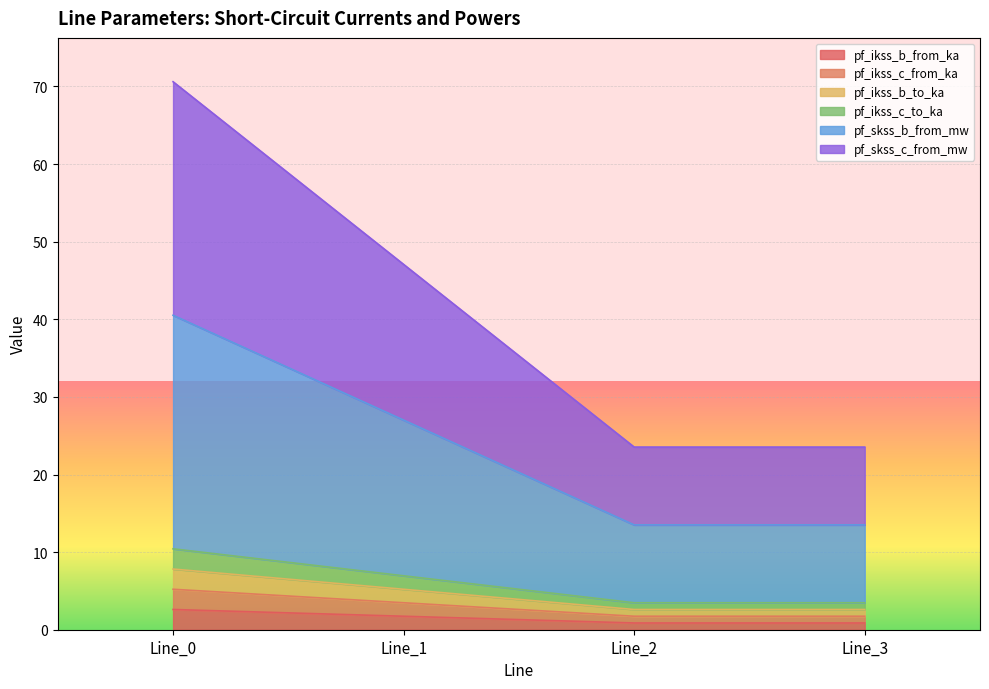

What is the sum of the pf_ikss_b_to_ka values at Line_0 and Line_3?

10.4